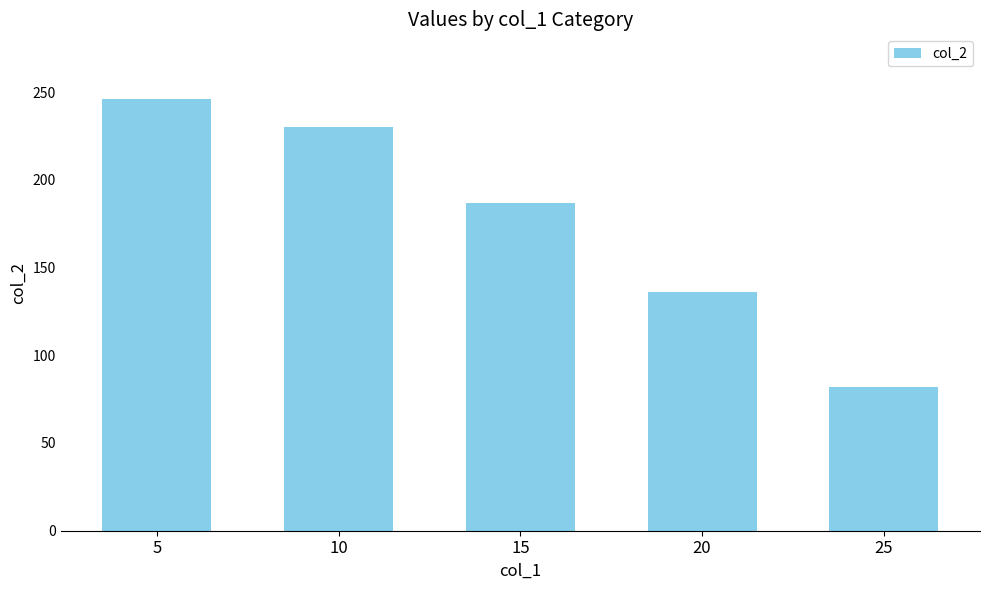

What is the difference between the values at 15 and 25?

105